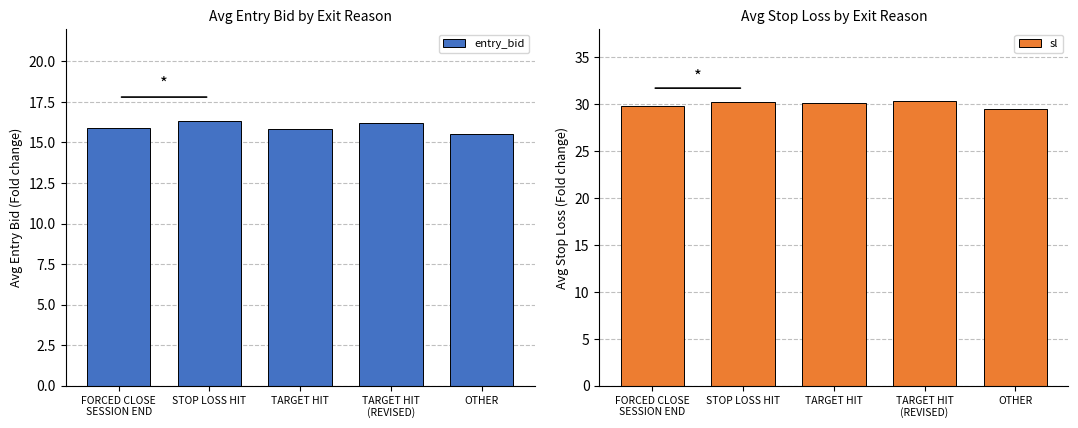

Which series changed the most between TARGET HIT and TARGET HIT
(REVISED)?

entry_bid